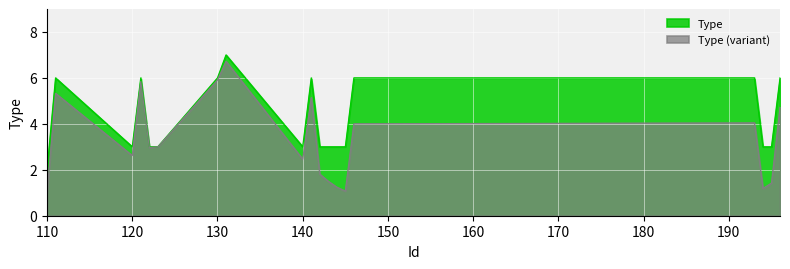

List the labels in order of value, smallest first.

110, 120, 122, 123, 140, 142, 143, 144, 145, 194, 195, 111, 121, 130, 141, 146, 193, 196, 131